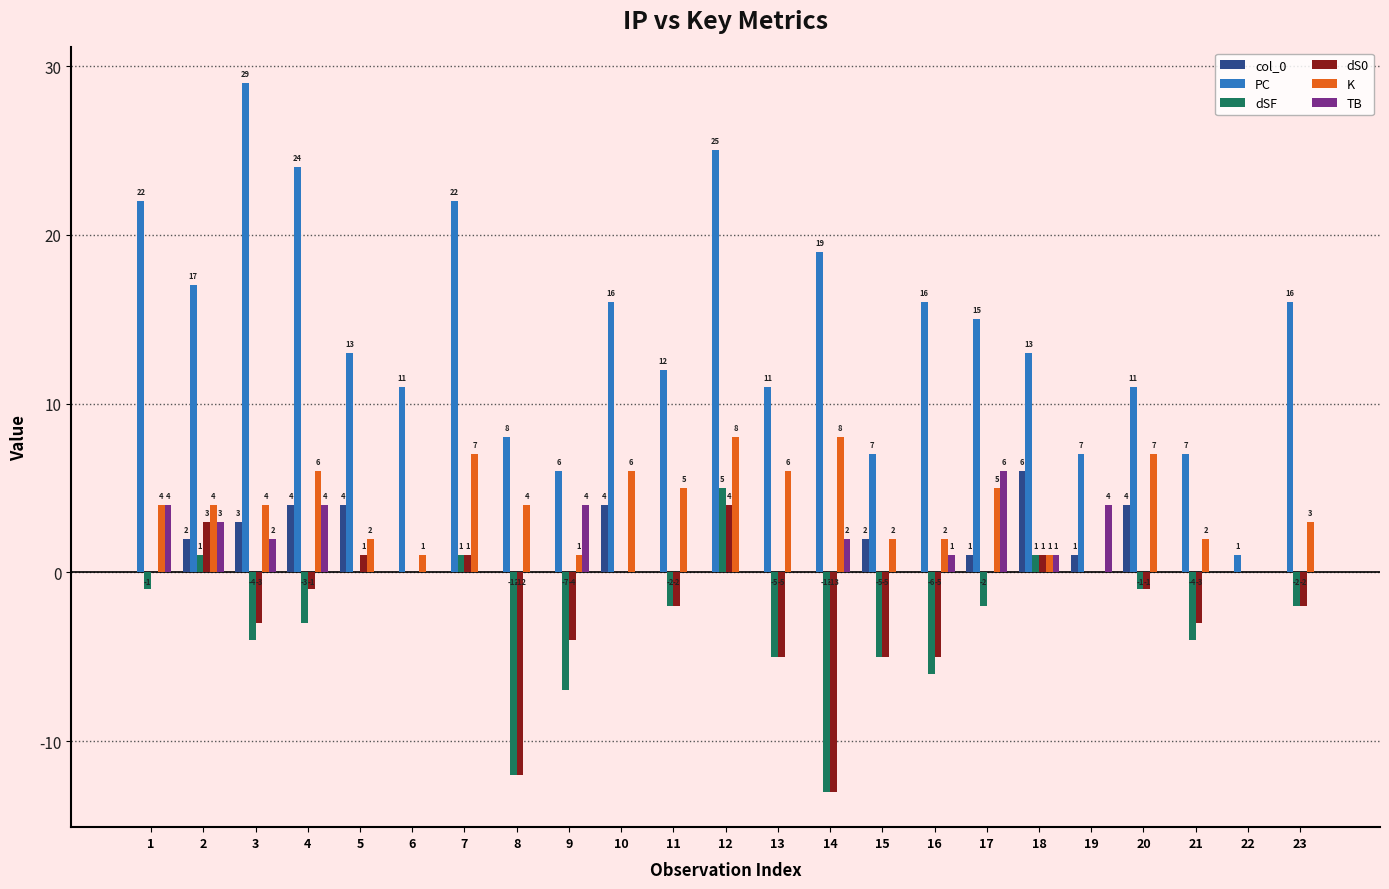

True or false: col_0 has a value of 0 at 13.

True